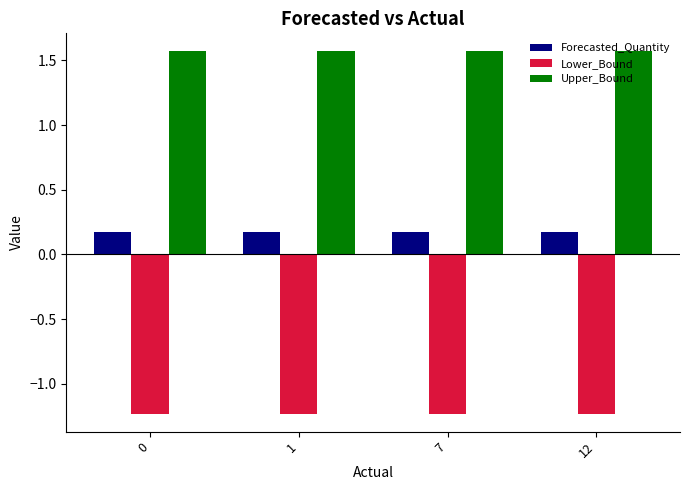

List the series in order of their peak value, highest first.

Upper_Bound, Forecasted_Quantity, Lower_Bound